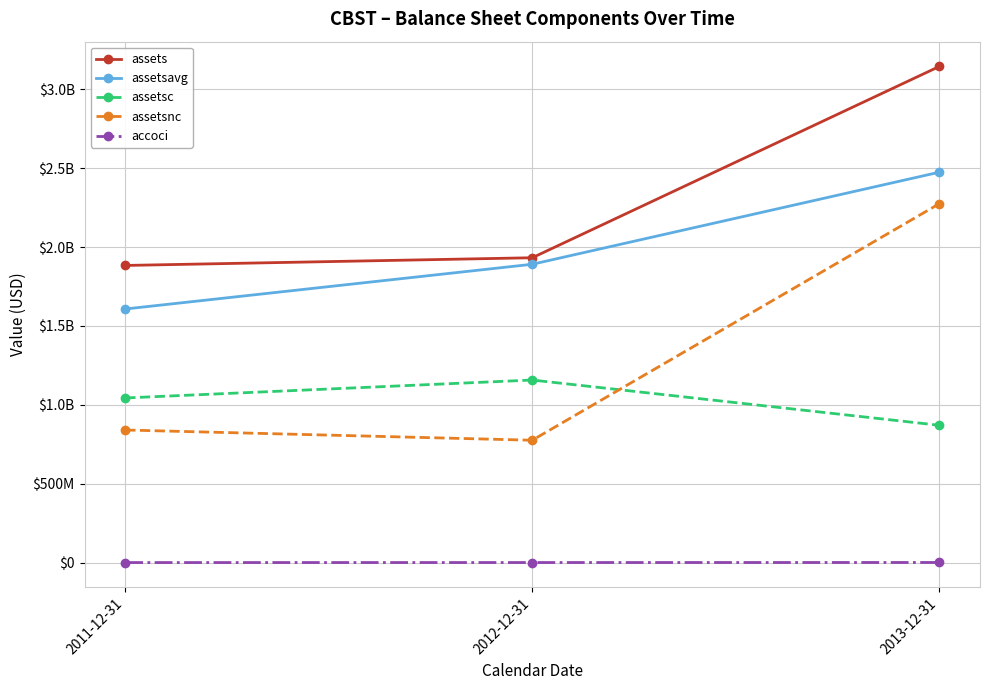

Does the chart display data point markers on the line(s)?

Yes